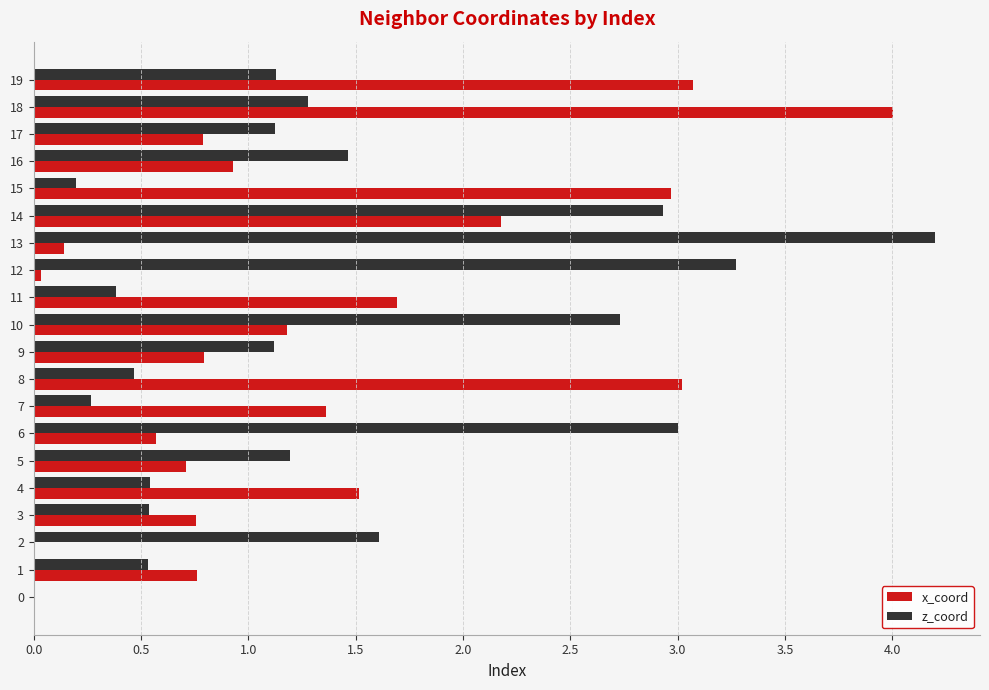

Which series changed the most between 0 and 11?

x_coord